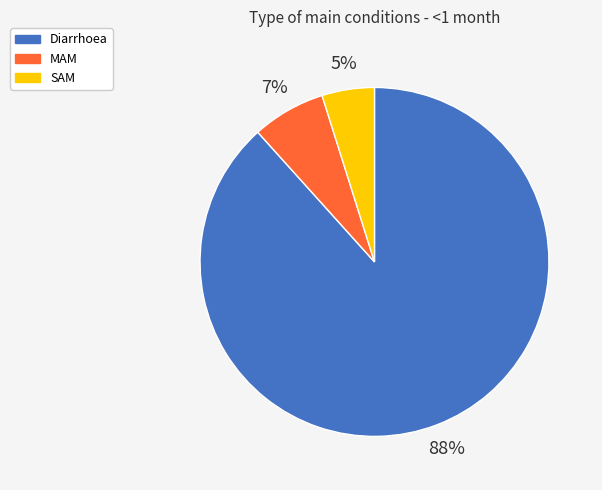

The Diarrhoea slice represents 99% of the pie. True or false?

False